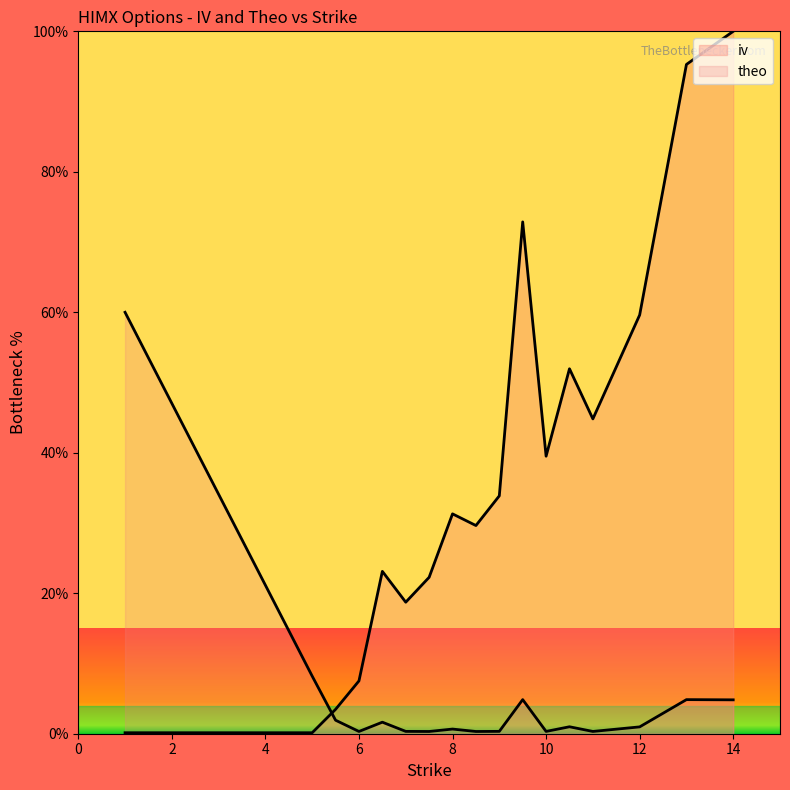

What is the label of the 17th point from the right?

4.5